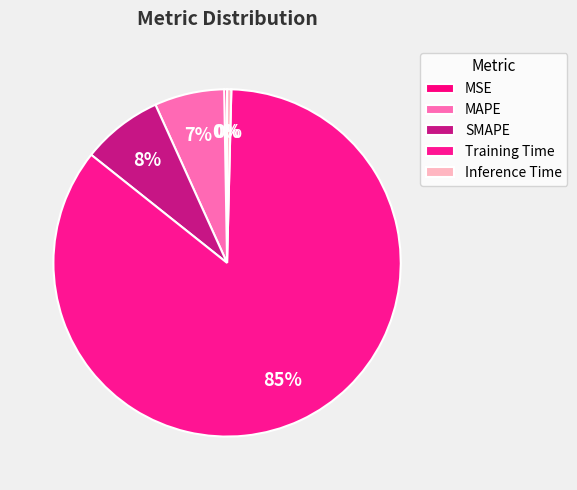

Rank the categories by value from highest to lowest.

Training Time, SMAPE, MAPE, Inference Time, MSE